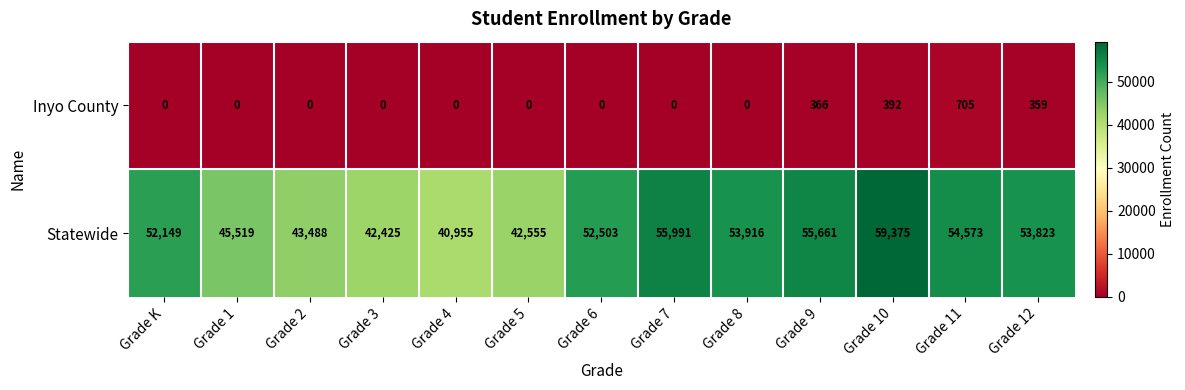

Reading left to right, transcribe all the data shown in this chart.

Inyo County: 0	0	0	0	0	0	0	0	0	366	392	705	359
Statewide: 52149	45519	43488	42425	40955	42555	52503	55991	53916	55661	59375	54573	53823